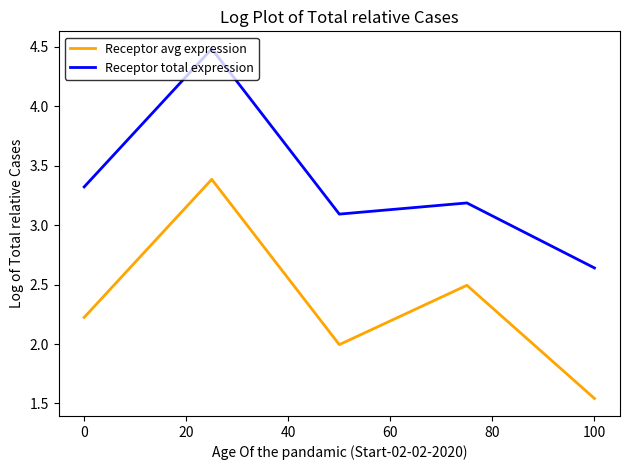

List the series in order of their overall mean, lowest first.

Receptor avg expression, Receptor total expression